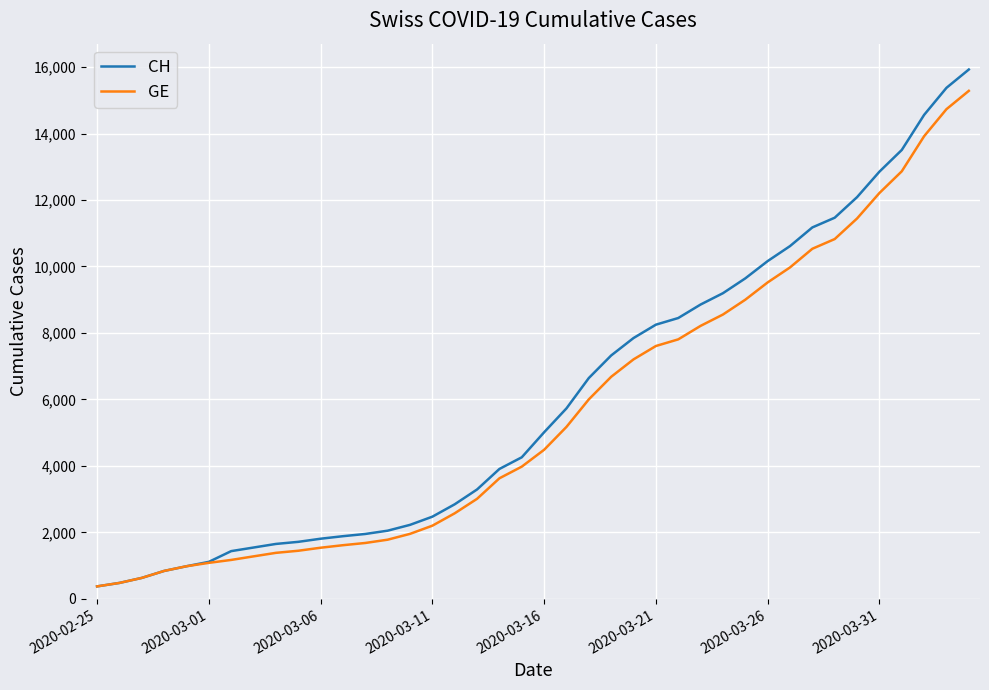

Which series has the widest spread of values?

CH